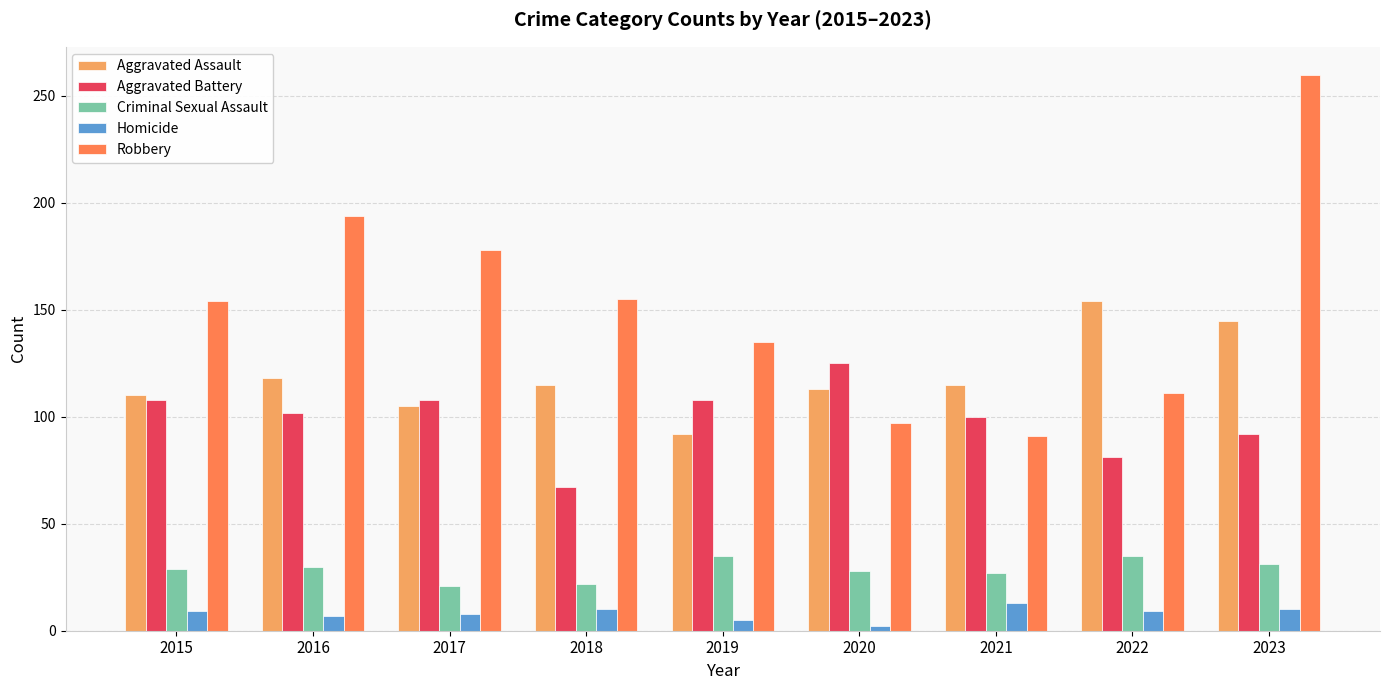

What are all the series names shown in the legend?

Aggravated Assault, Aggravated Battery, Criminal Sexual Assault, Homicide, Robbery